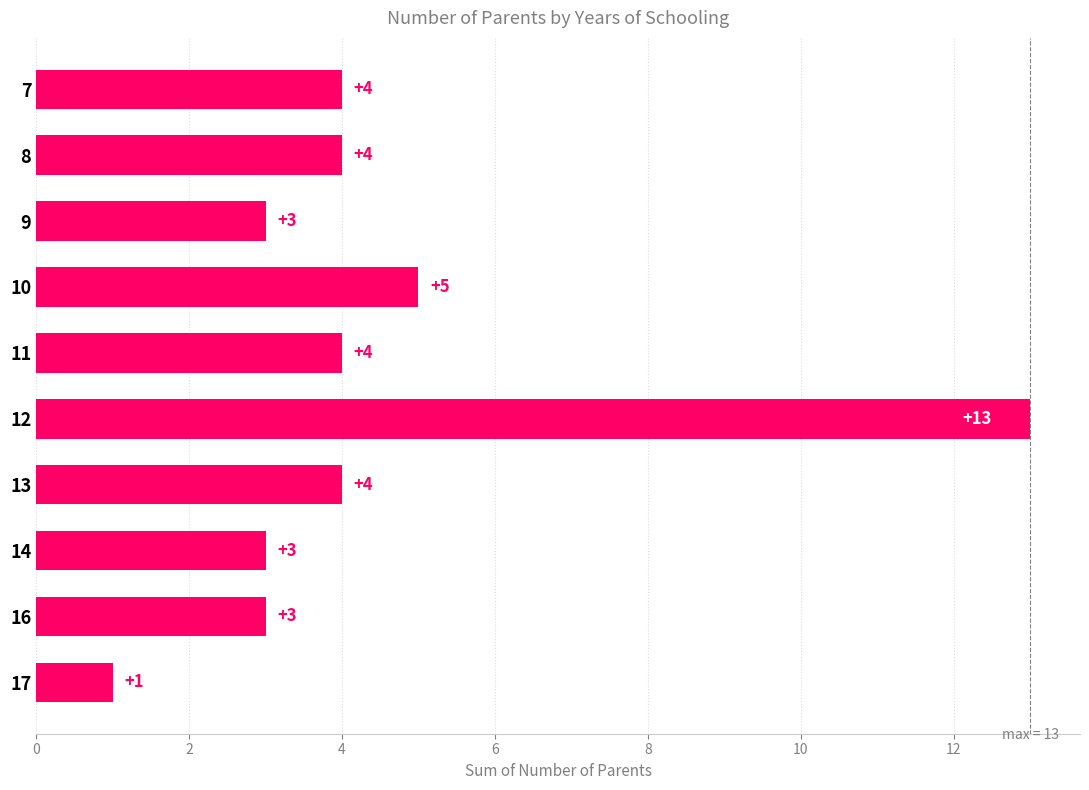

Reading top to bottom, list all the values displayed in this chart.

7=4	8=4	9=3	10=5	11=4	12=13	13=4	14=3	16=3	17=1